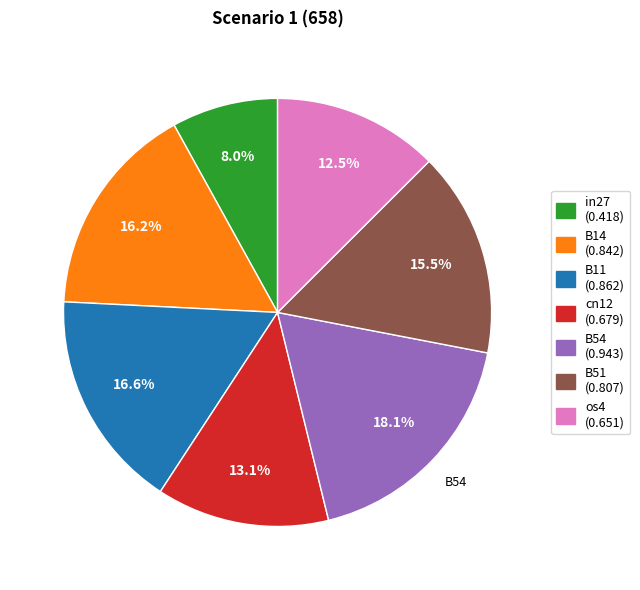

How many segments does this pie chart have?

7